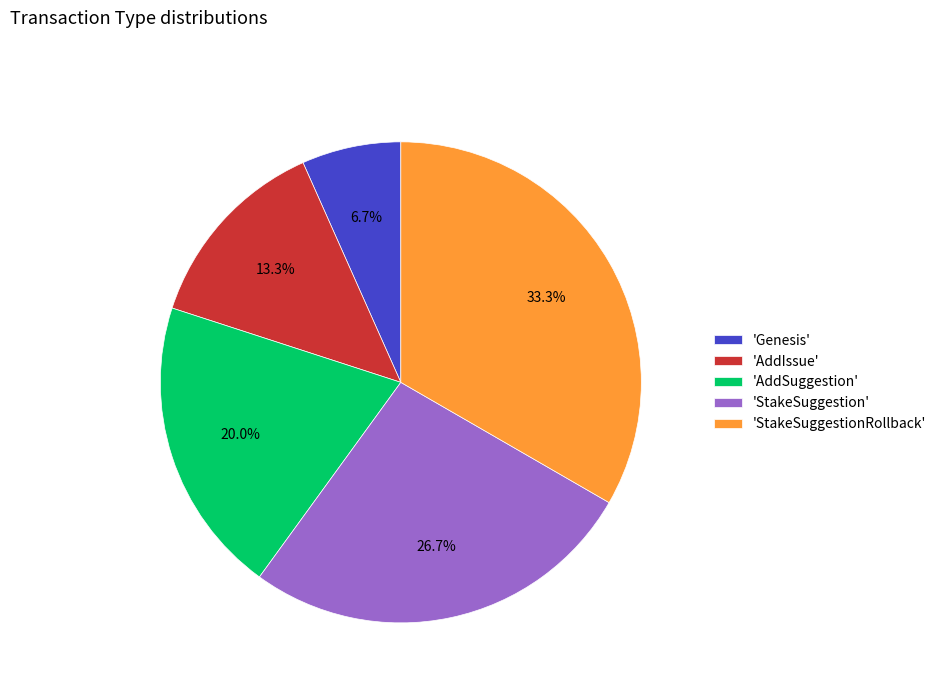

Does 'StakeSuggestion' represent more than half of the total?

No